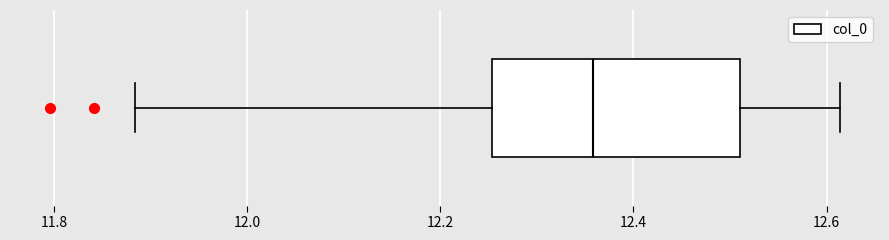

Where does the left whisker of the box end on the x-axis? The values are not printed on the chart, so give them approximately, as read against the axis.

11.88